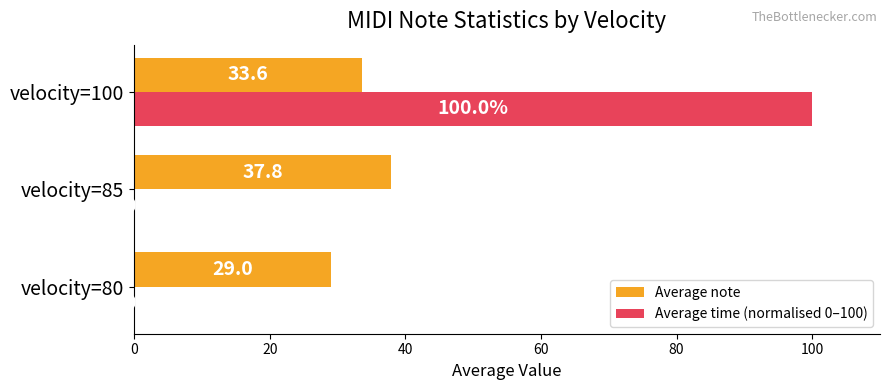

At which label does Average note reach its peak?

velocity=85